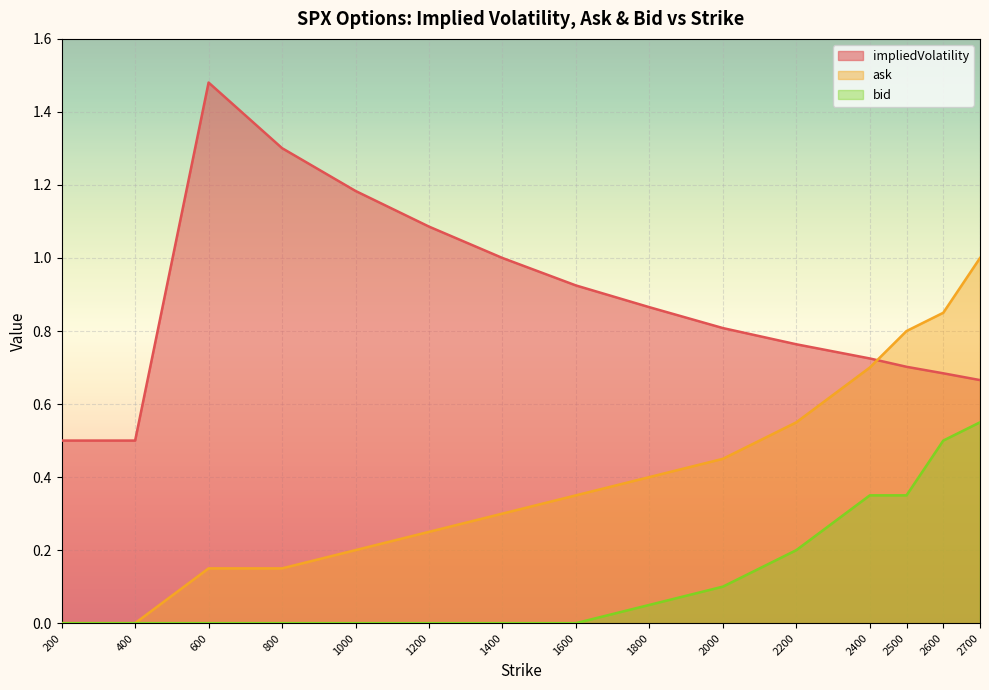

How many lines are shown in the chart?

3